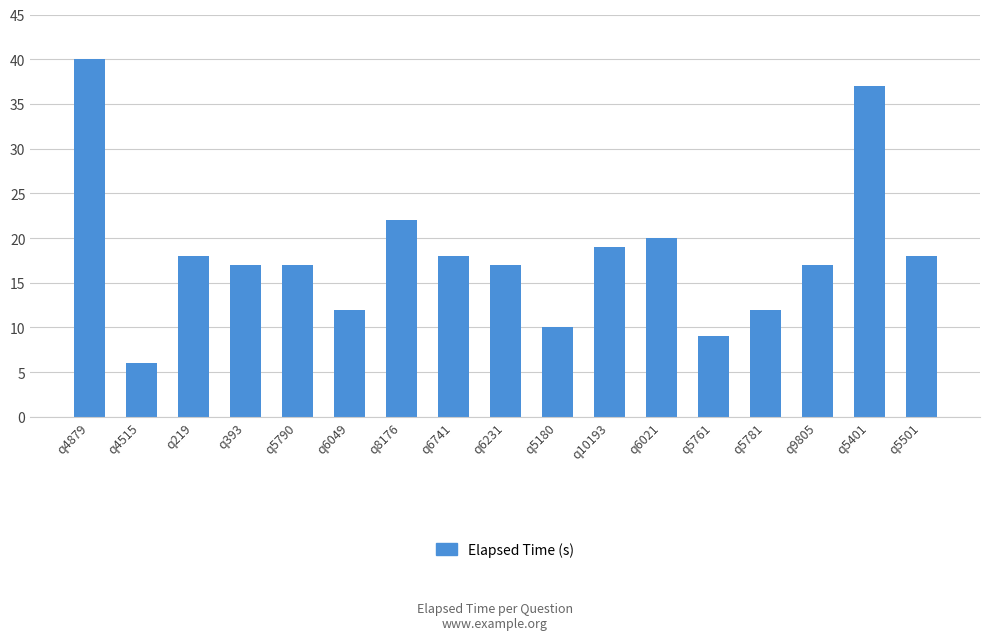

Where is the data nearest to the value 23?

q8176